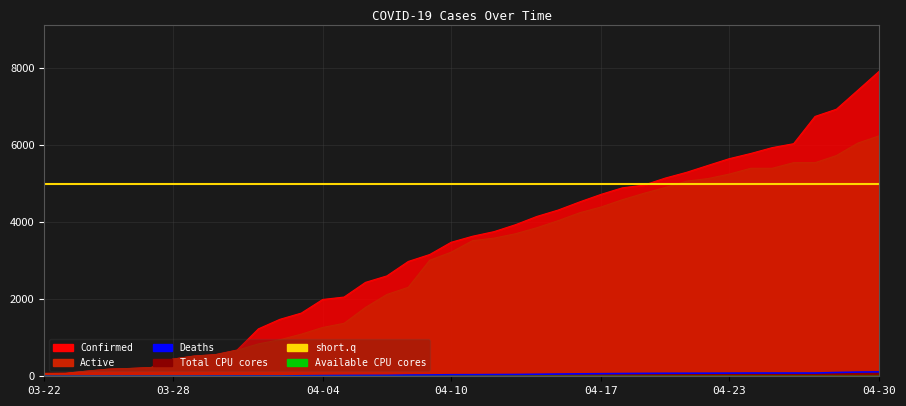

True or false: Confirmed has more than 2 points higher than both neighbors.

False